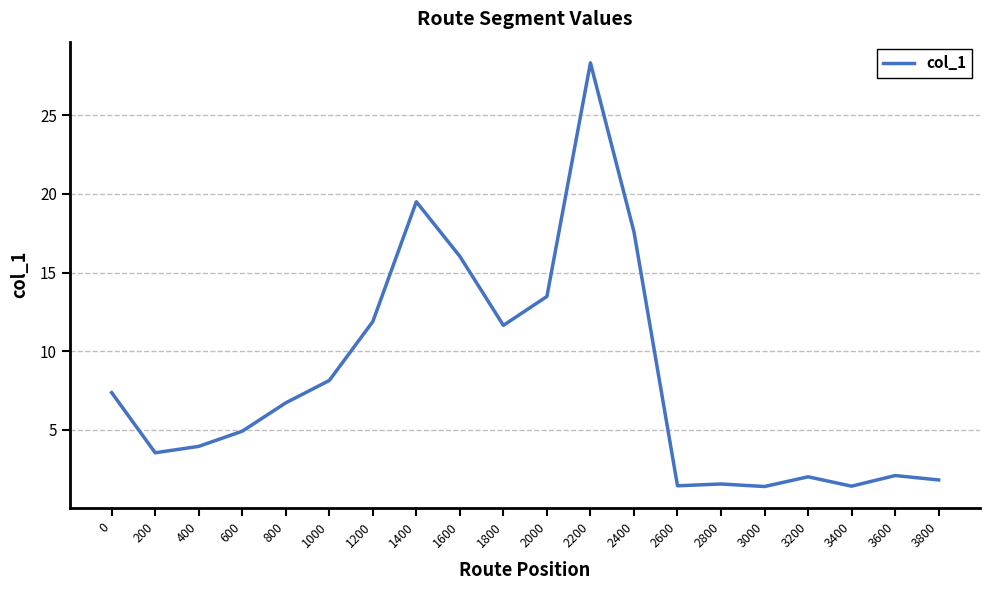

What is the change in value from 0 to 2200?

+21.0